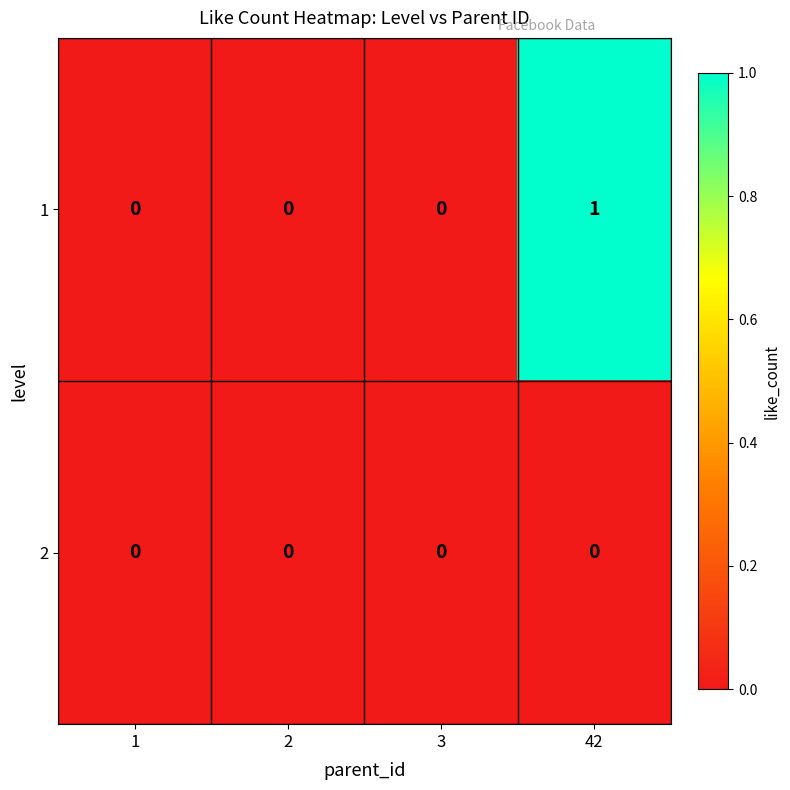

Which label corresponds to the largest value in the chart?

42